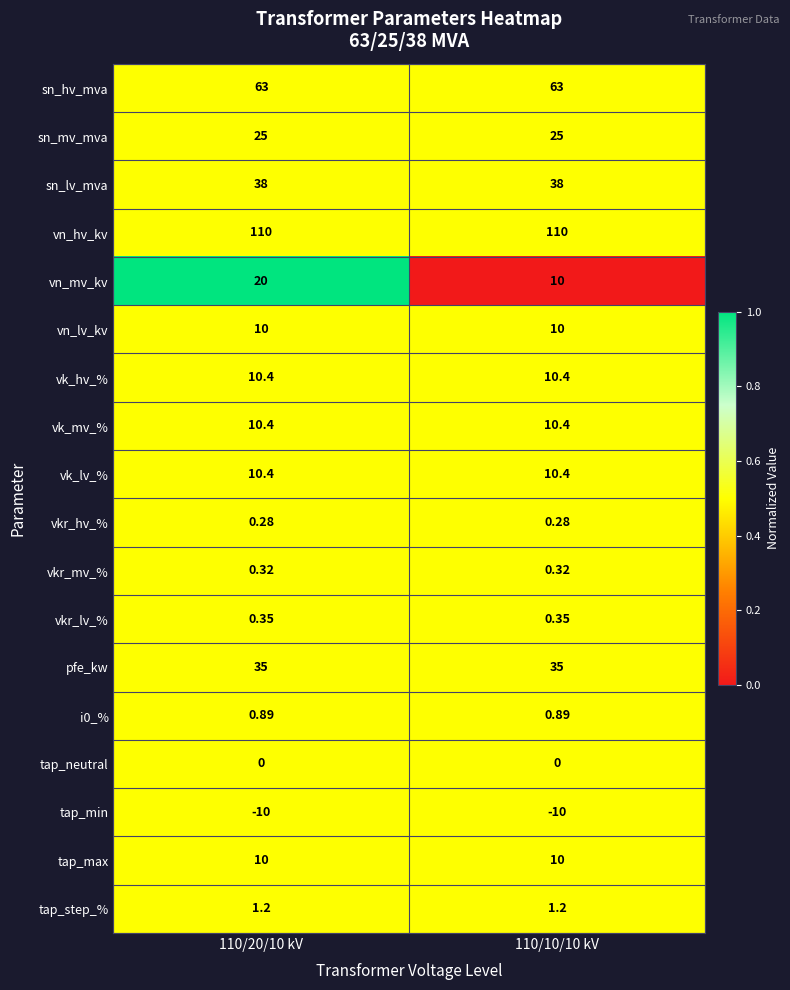

Which series has the largest total across all categories?

vn_hv_kv